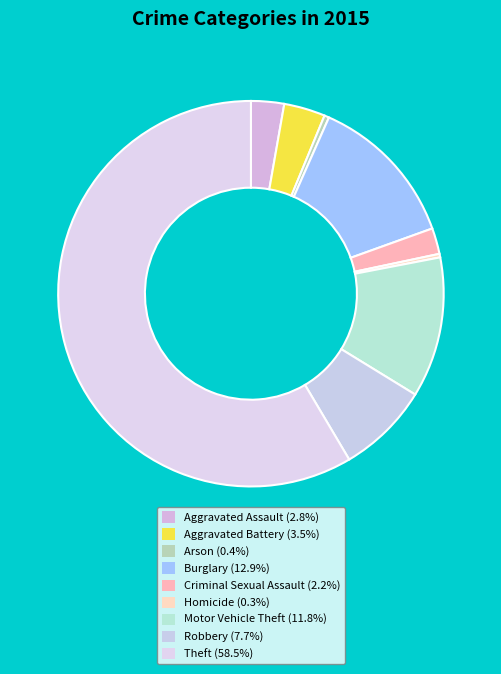

How many slices are in this pie chart?

9